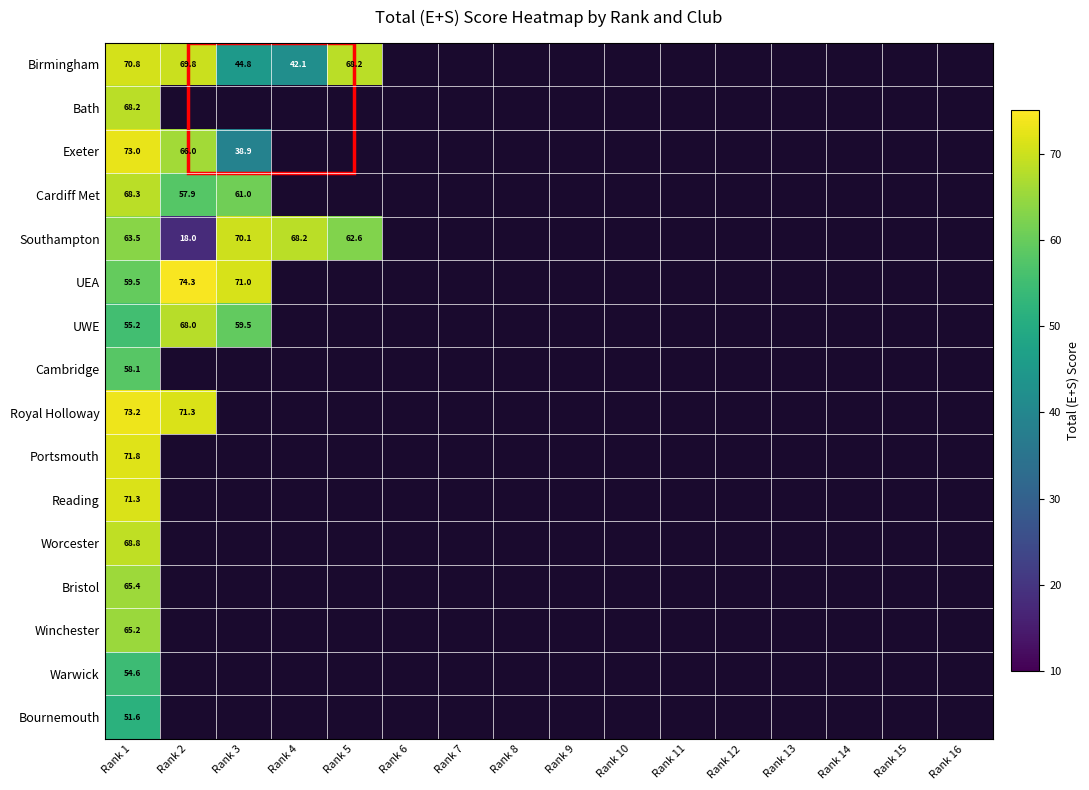

Which has a higher value, Rank 12 or Rank 13?

Rank 13